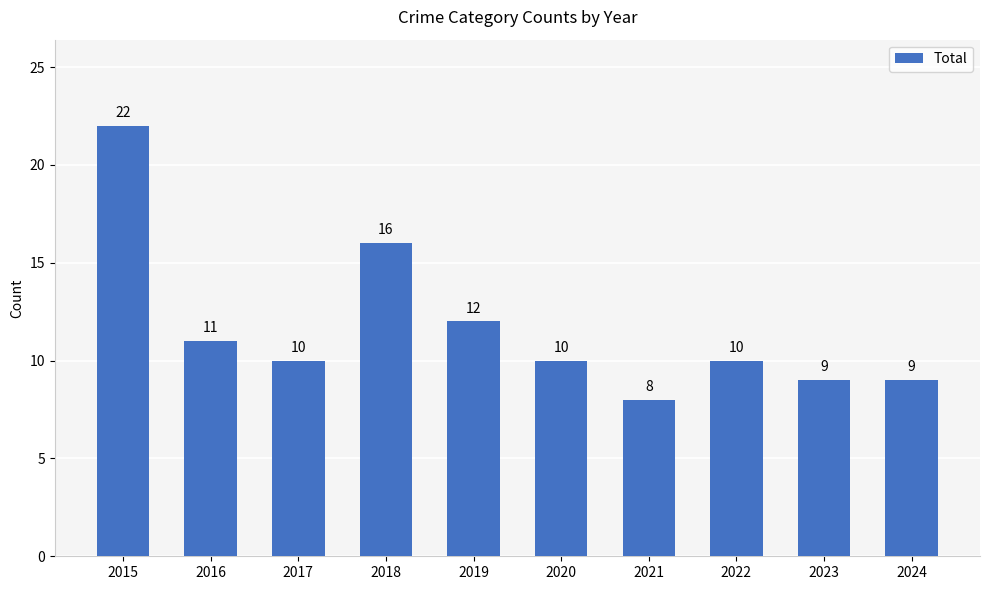

Does the chart contain any negative values?

No